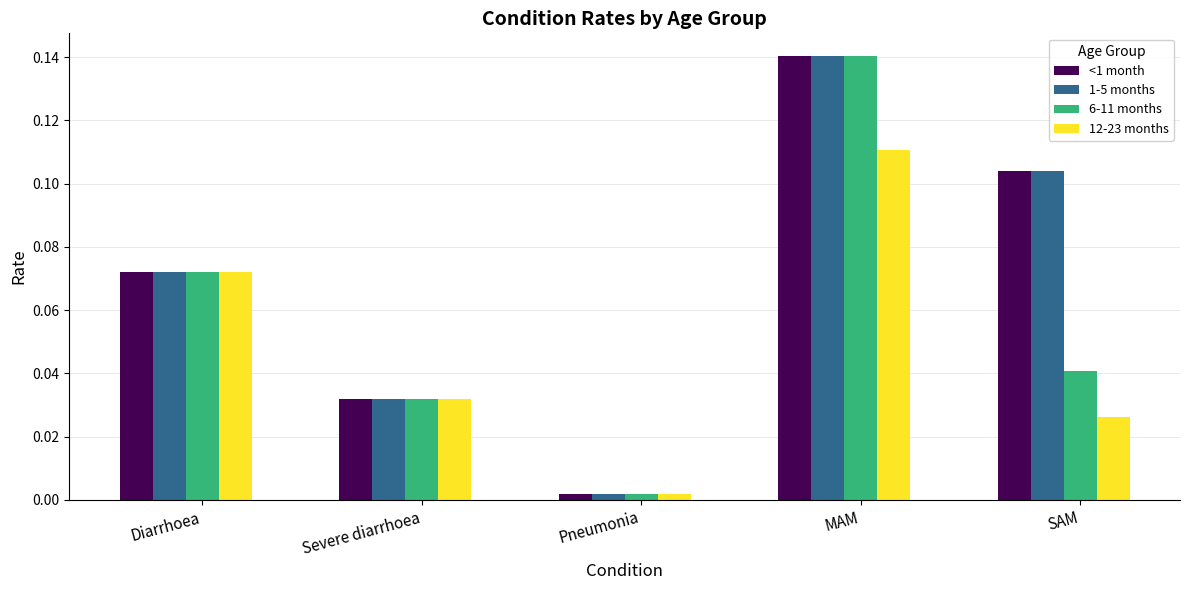

Rank the categories by <1 month value from highest to lowest.

MAM, SAM, Diarrhoea, Severe diarrhoea, Pneumonia